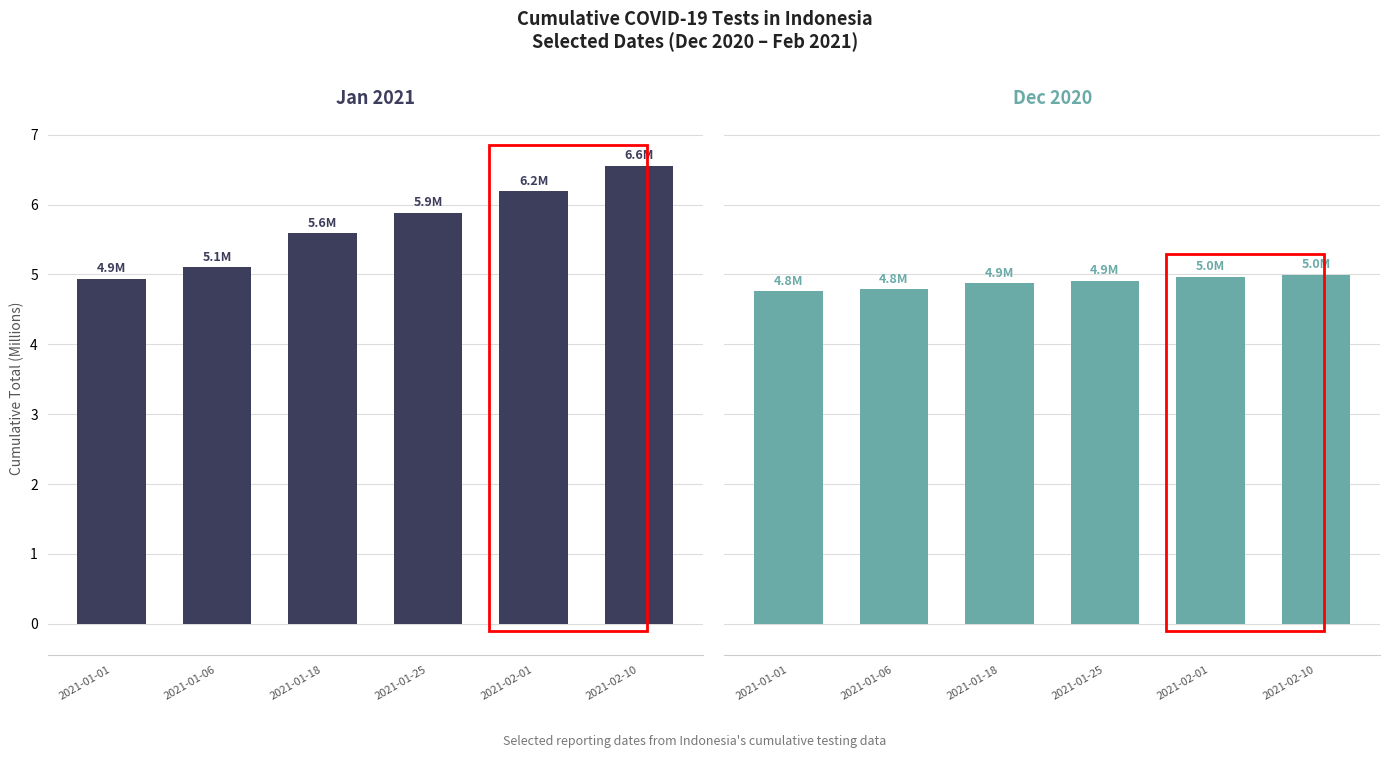

What is the sum of all Dec 2020 values?

29.3